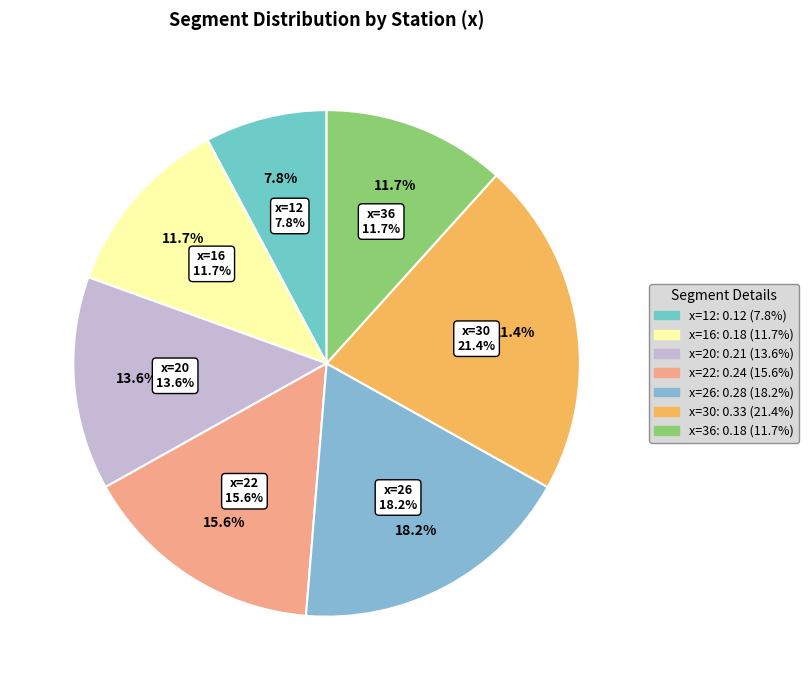

What is the largest slice in the pie chart?

30